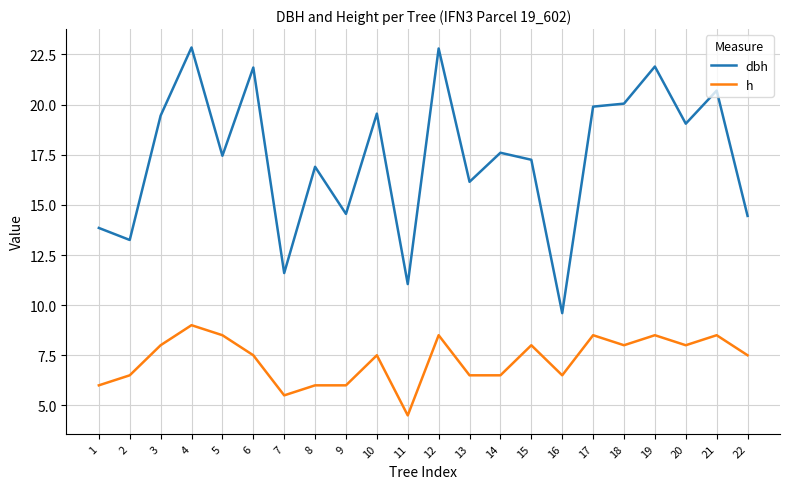

Where is the first local maximum for dbh?

4